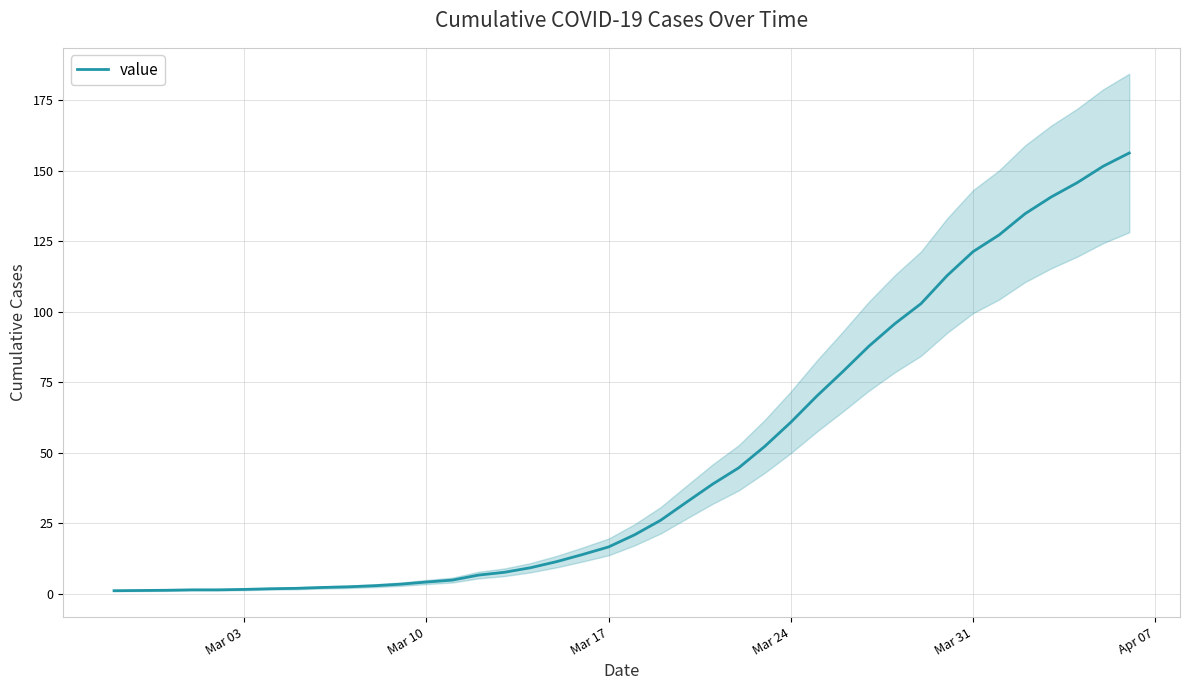

True or false: value has a value of 4.1 at Mar 10.

True